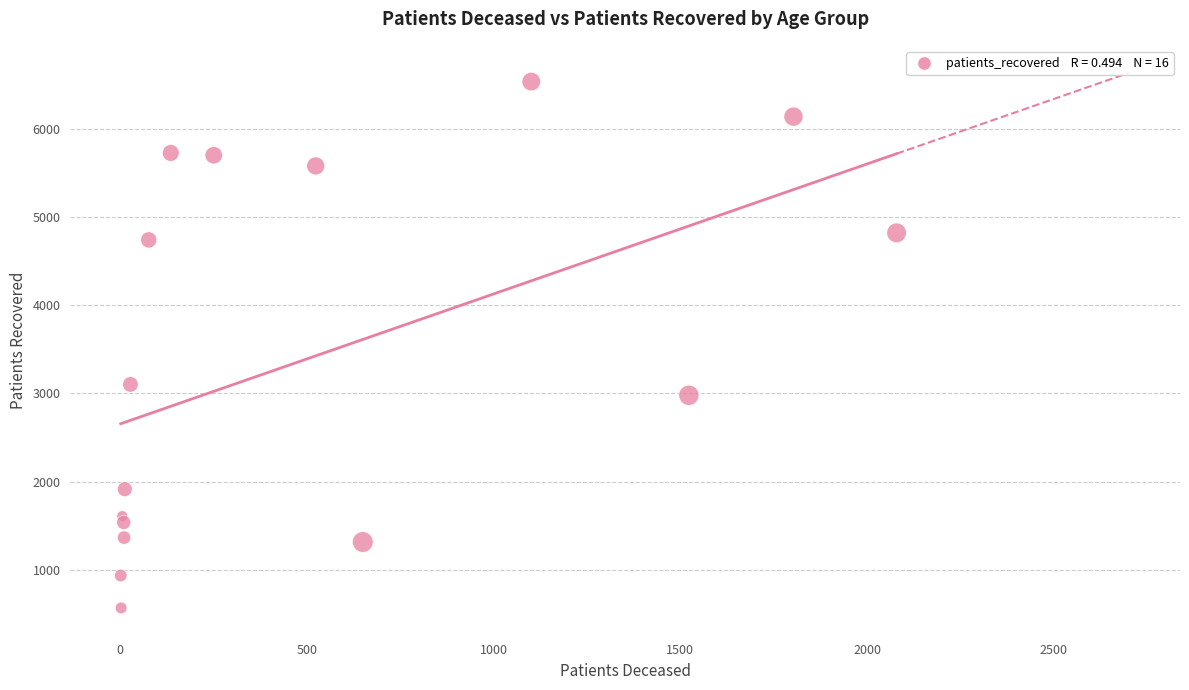

What Y value in the scatter plot is closest to 3550?

3101